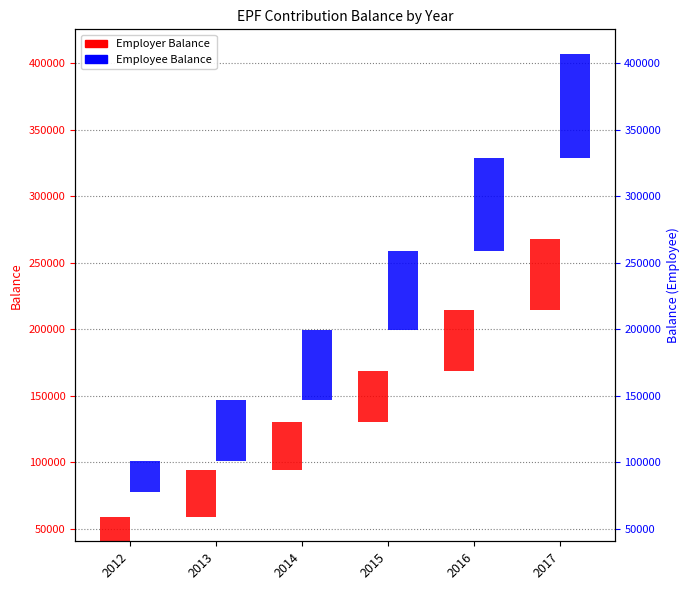

What are all the series names shown in the legend?

Employer Balance, Employee Balance